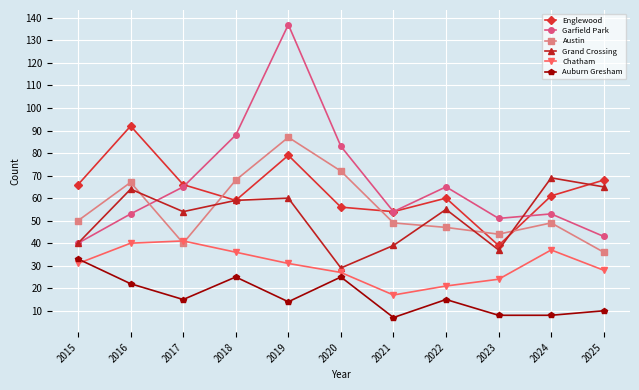

True or false: Auburn Gresham and Grand Crossing cross at least once.

False